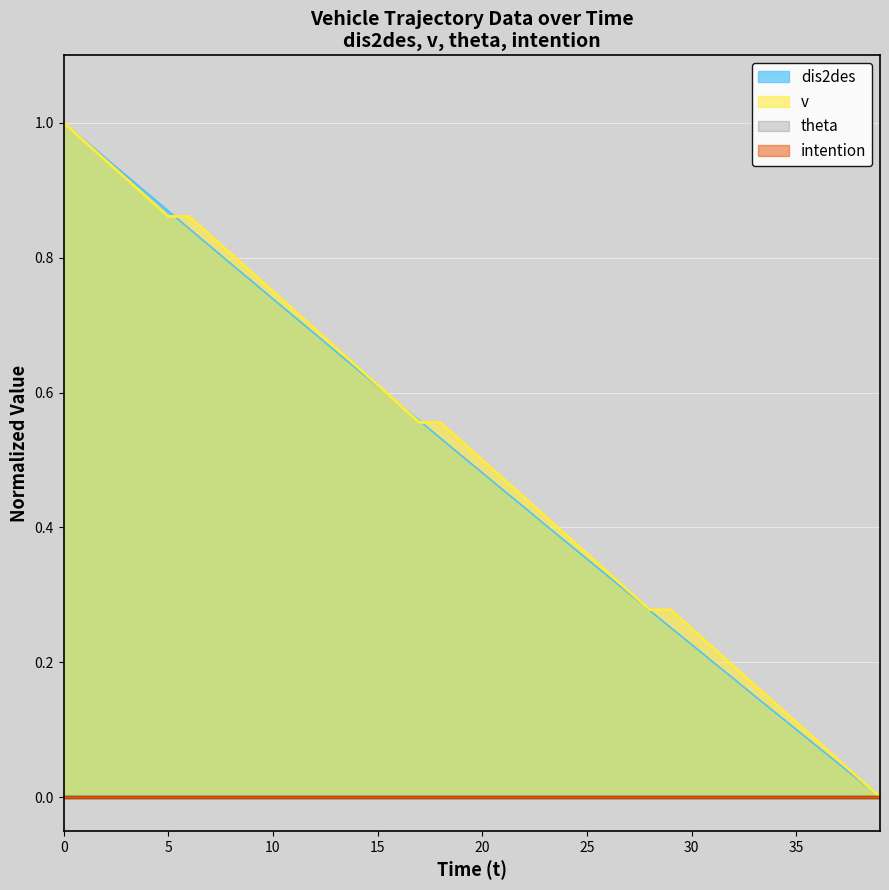

Which series changed the most between 14 and 38?

v